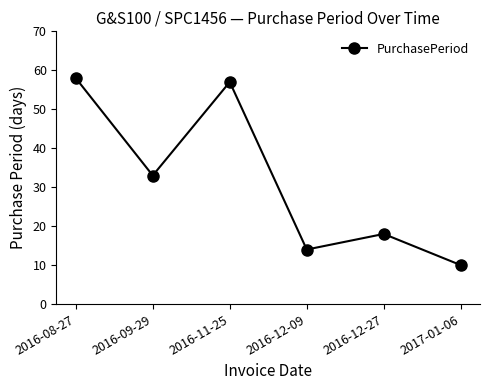

What is the ratio of the value at 2016-08-27 to the value at 2016-12-09?

4.1